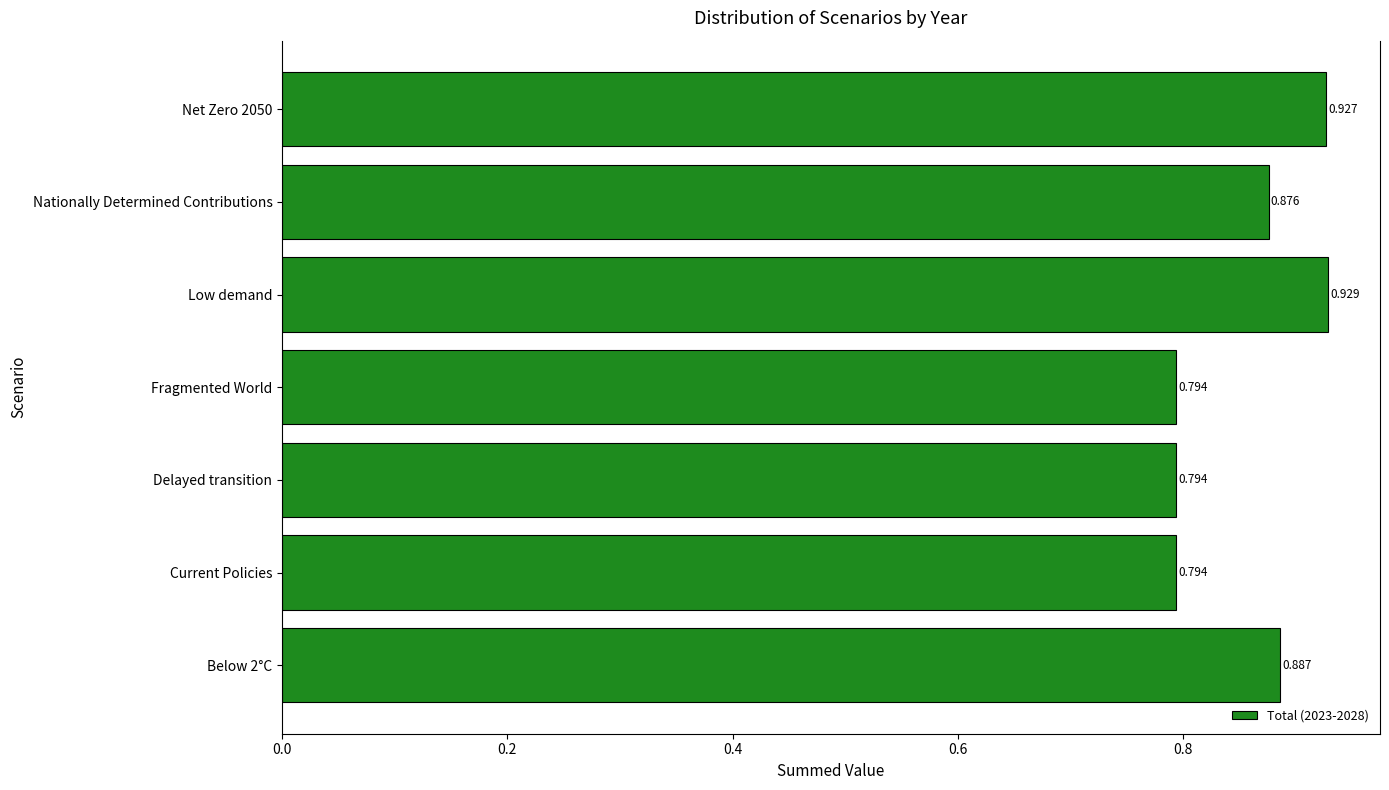

Which category has the highest value across all series?

Low demand